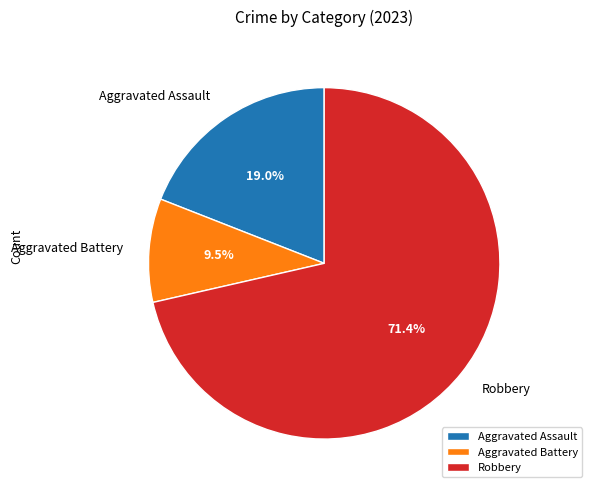

Between Aggravated Assault and Robbery, which is larger?

Robbery